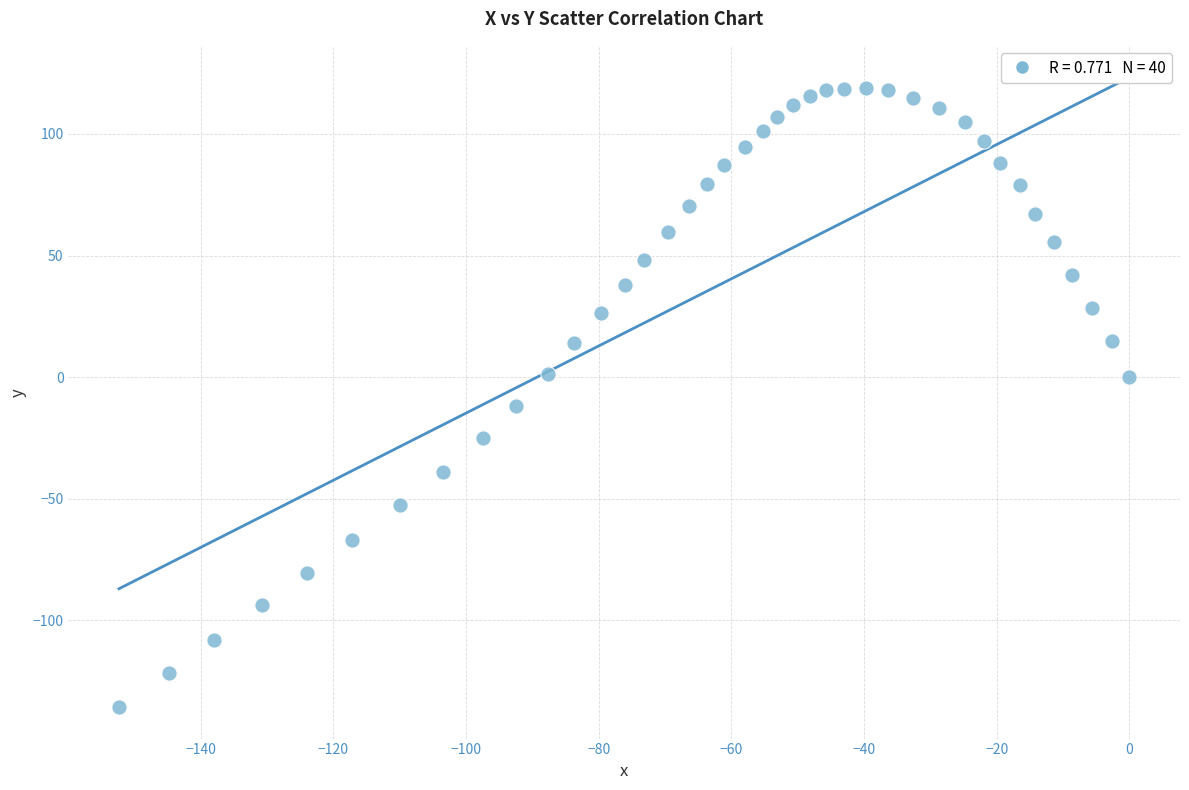

What Y value in the scatter plot is closest to -8?

-12.0